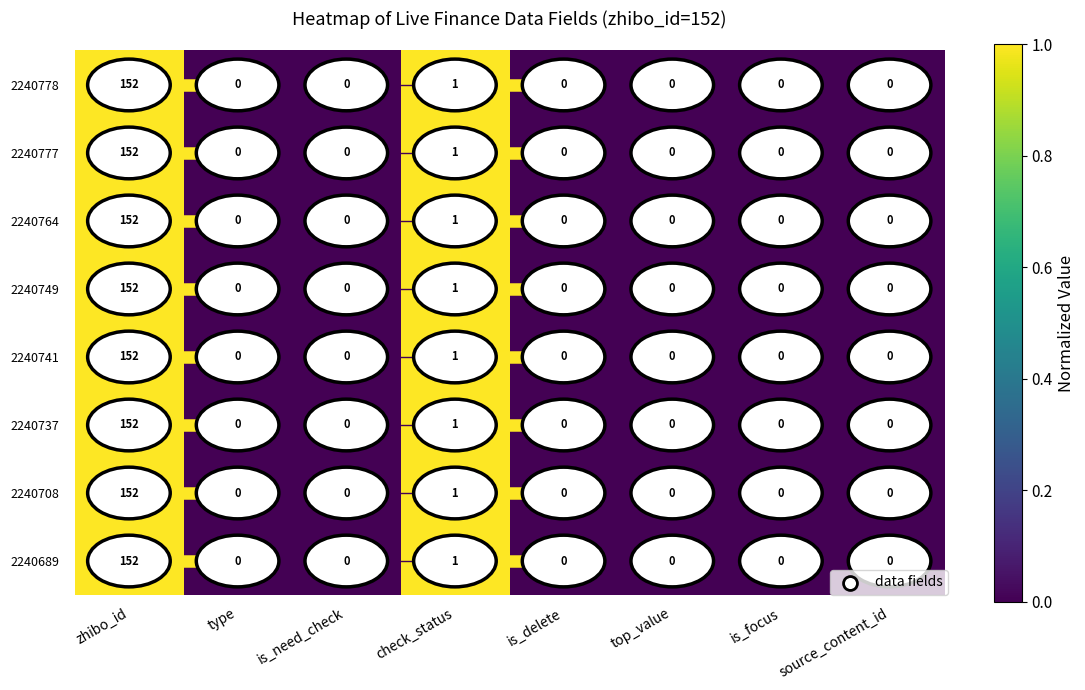

Is it true that 2240708 equals 0 at is_delete?

True